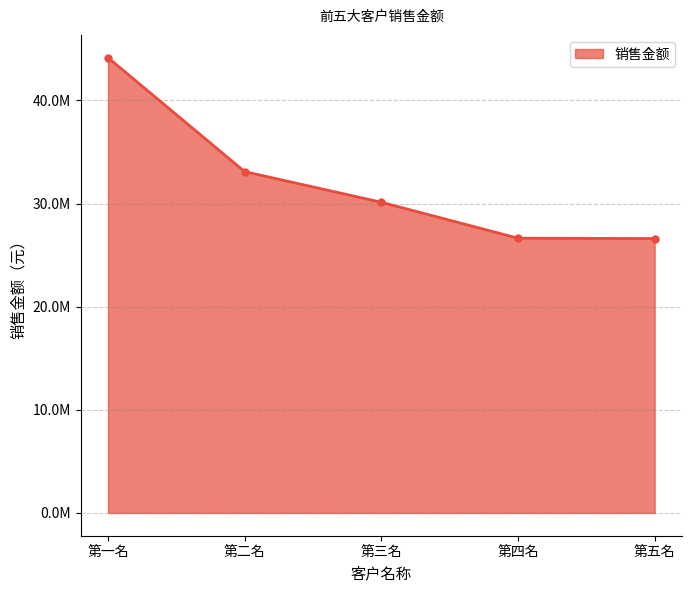

Is this an area chart (filled region under the line)?

Yes